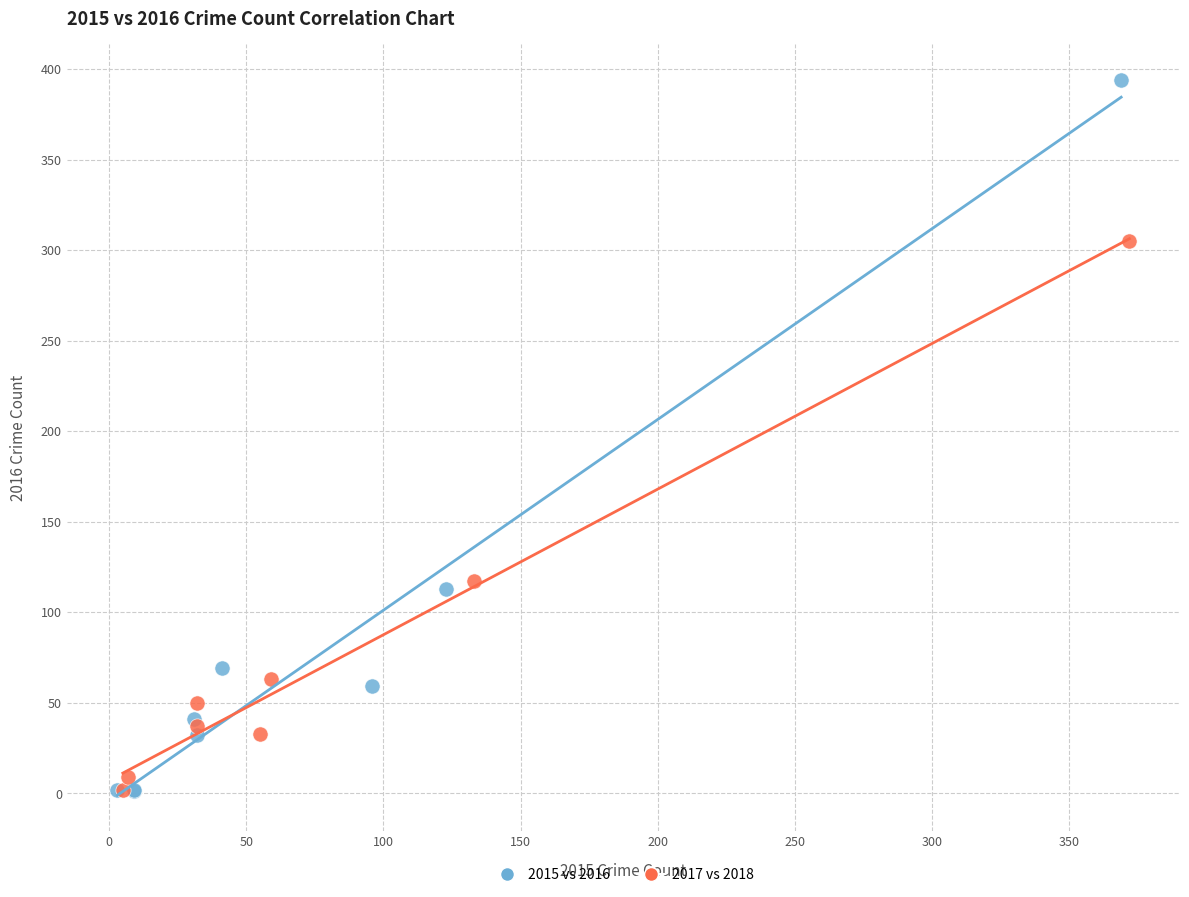

Which series contains the highest Y value?

2015 vs 2016